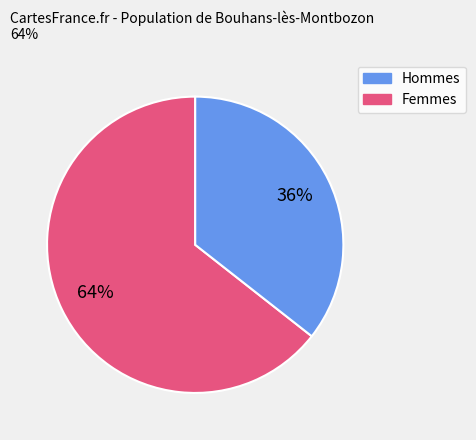

Is there any slice that represents more than half of the pie?

Yes